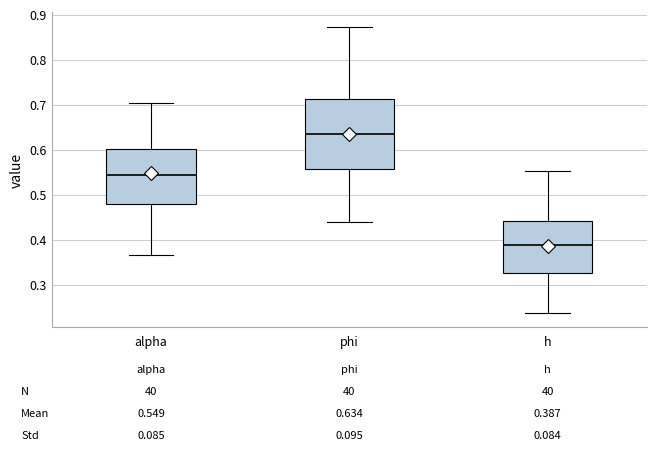

Which box is the tallest, from its lower edge to its upper edge?

phi